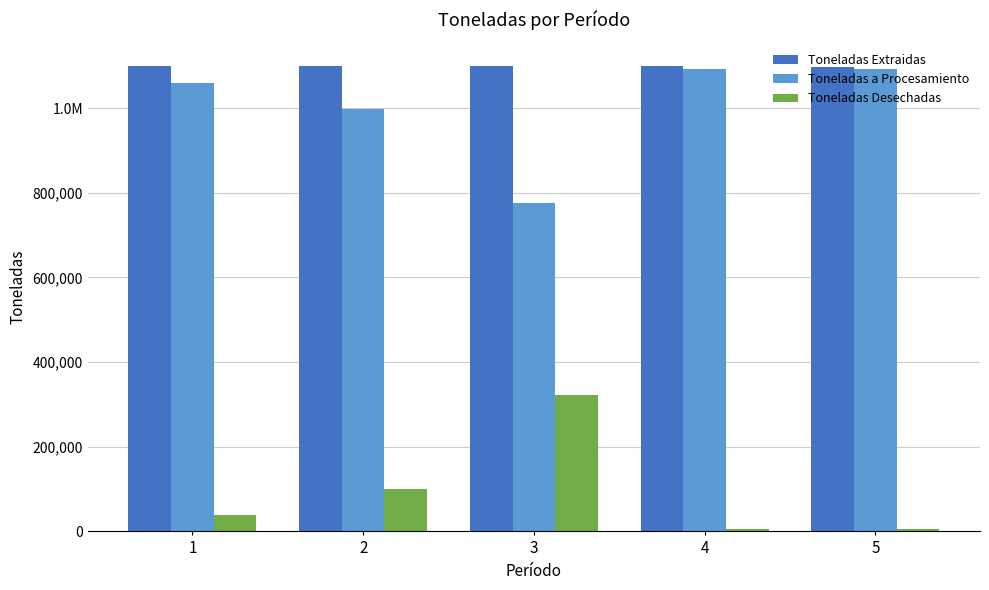

At which category does the chart reach its minimum across all series?

4